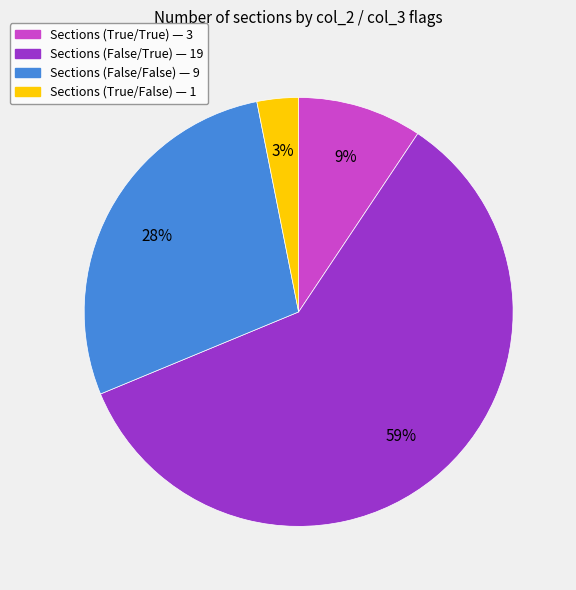

Is there any slice that represents more than half of the pie?

Yes